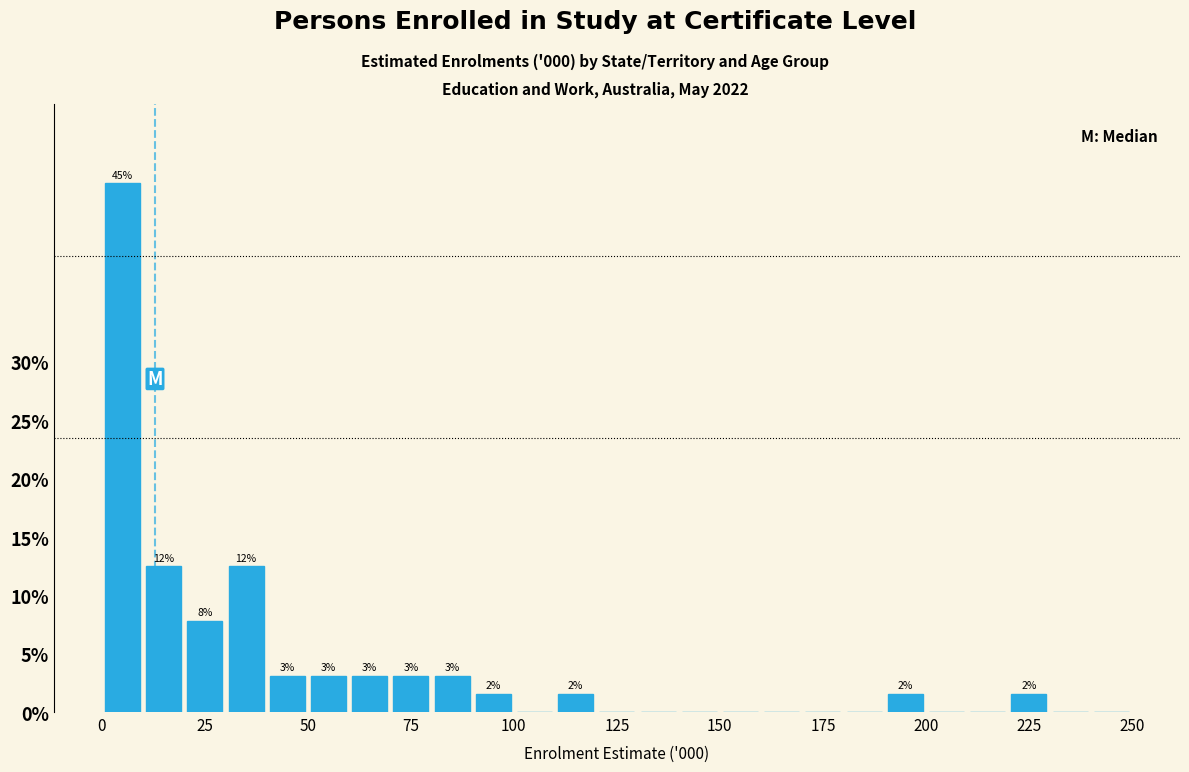

Around what value on the x-axis is the tallest bar? Give the approximate position of its centre, as read against the axis.

5